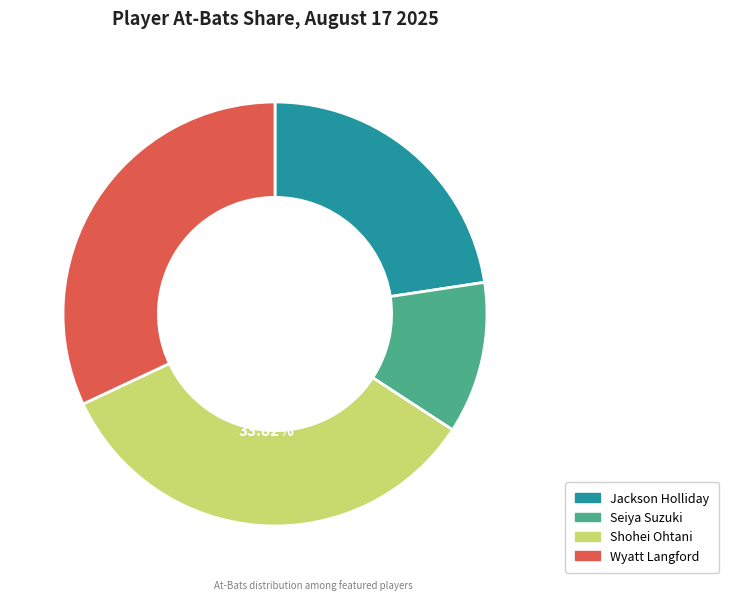

Do Seiya Suzuki and Jackson Holliday together represent more than half of the pie?

No